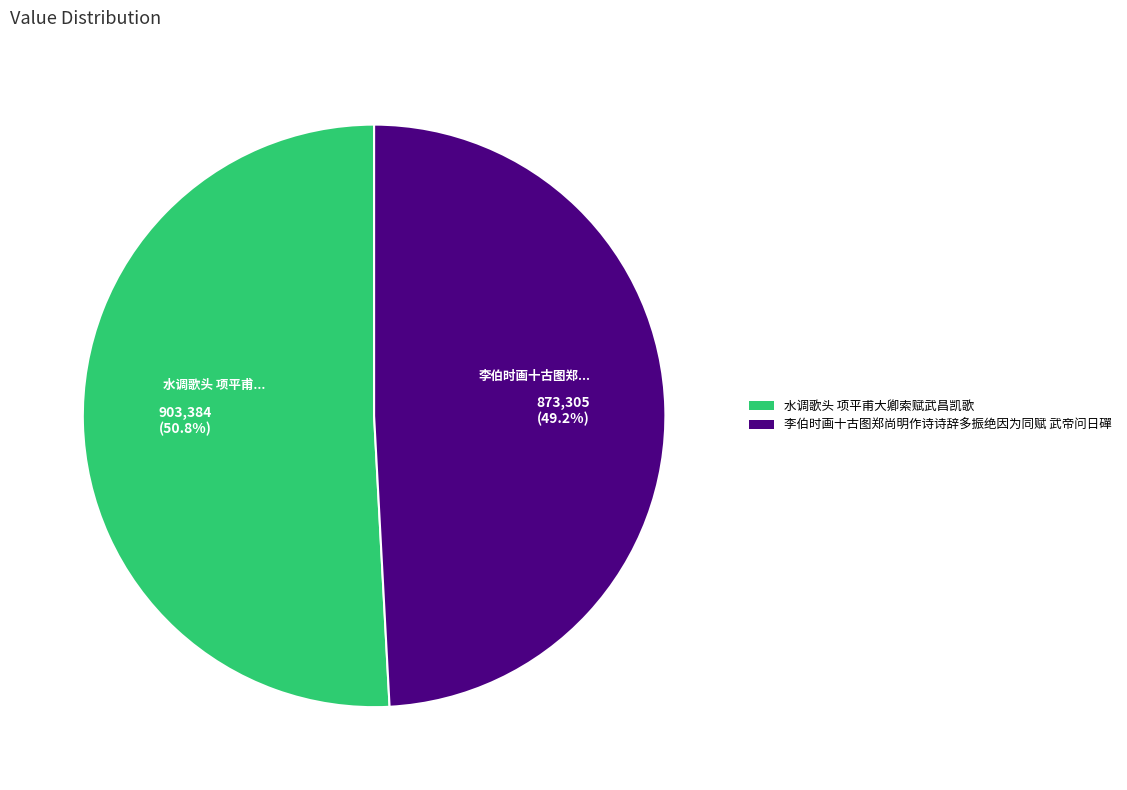

Rank the categories by value from highest to lowest.

水调歌头 项平甫大卿索赋武昌凯歌, 李伯时画十古图郑尚明作诗诗辞多振绝因为同赋 武帝问日磾